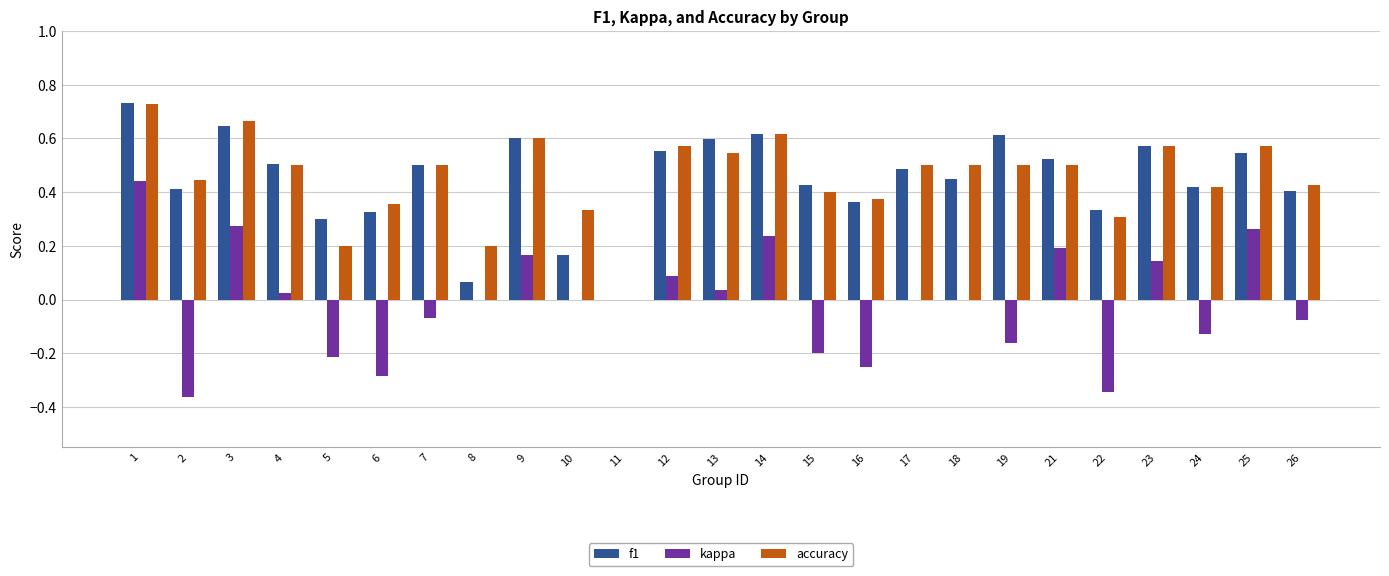

How many groups of bars are there?

25